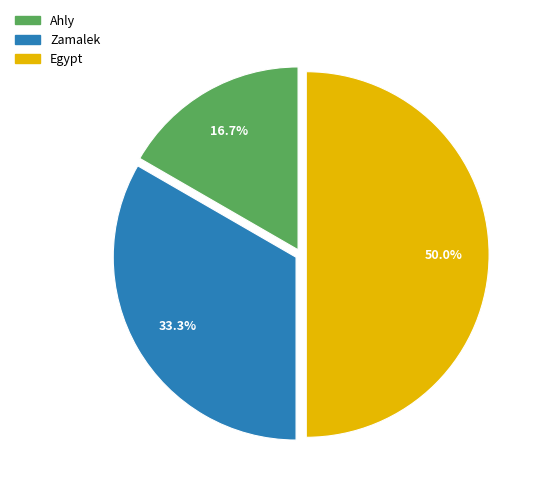

Which category has the smallest portion of the pie?

Ahly